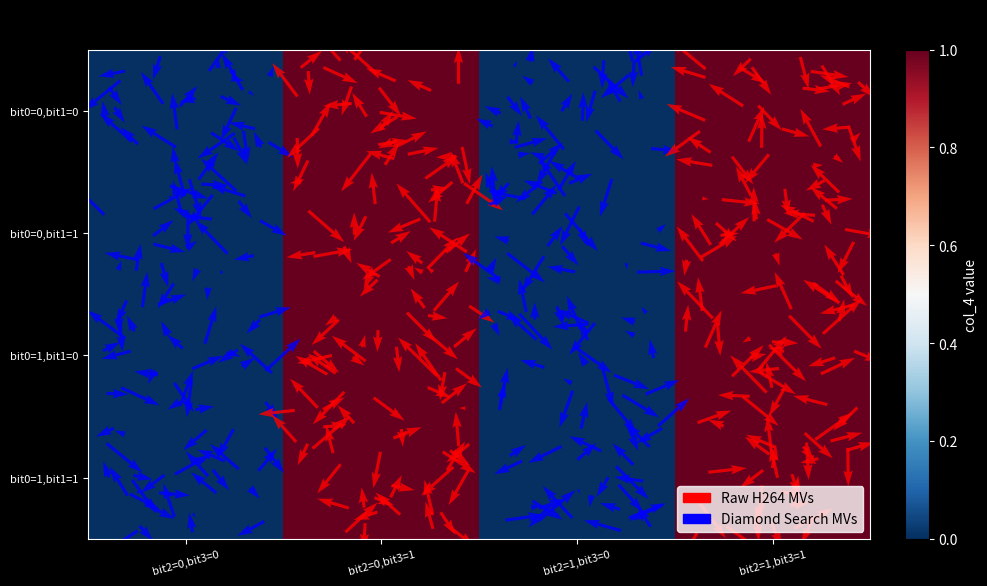

At bit2=1,bit3=1, list the series in order from largest to smallest.

bit0=0,bit1=0, bit0=0,bit1=1, bit0=1,bit1=0, bit0=1,bit1=1